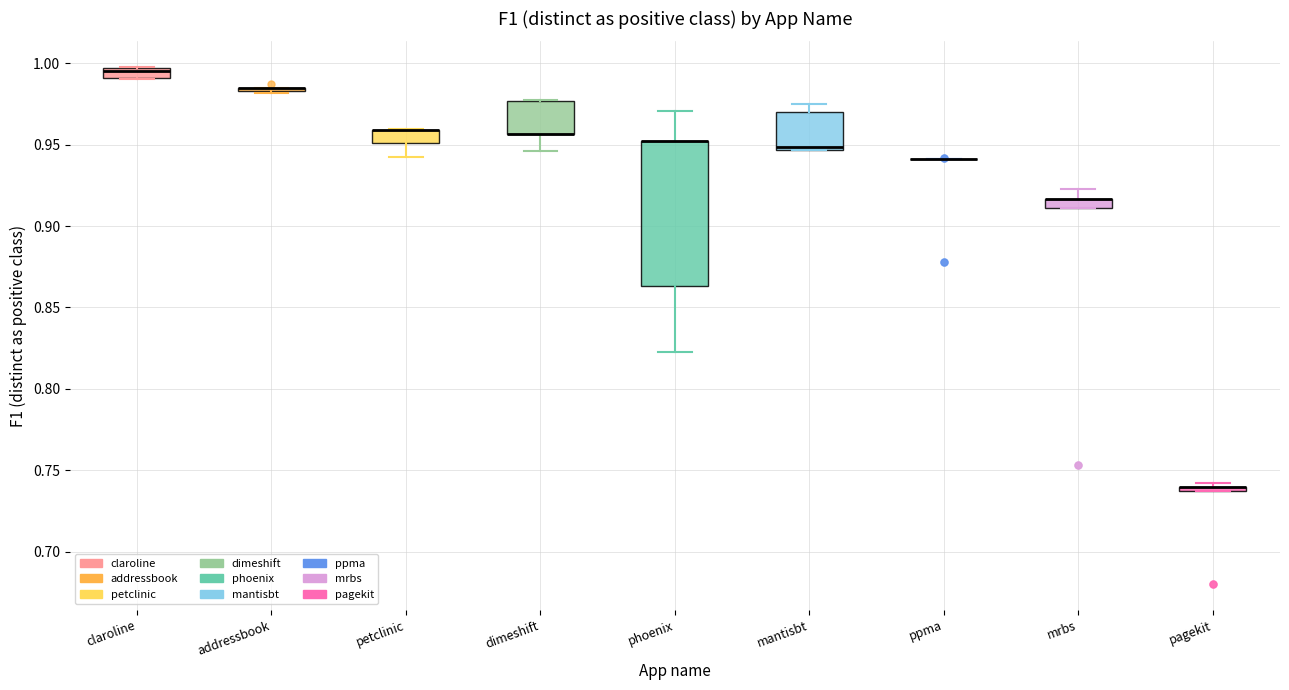

Comparing the boxes themselves (not the whiskers), which one is the tallest?

phoenix